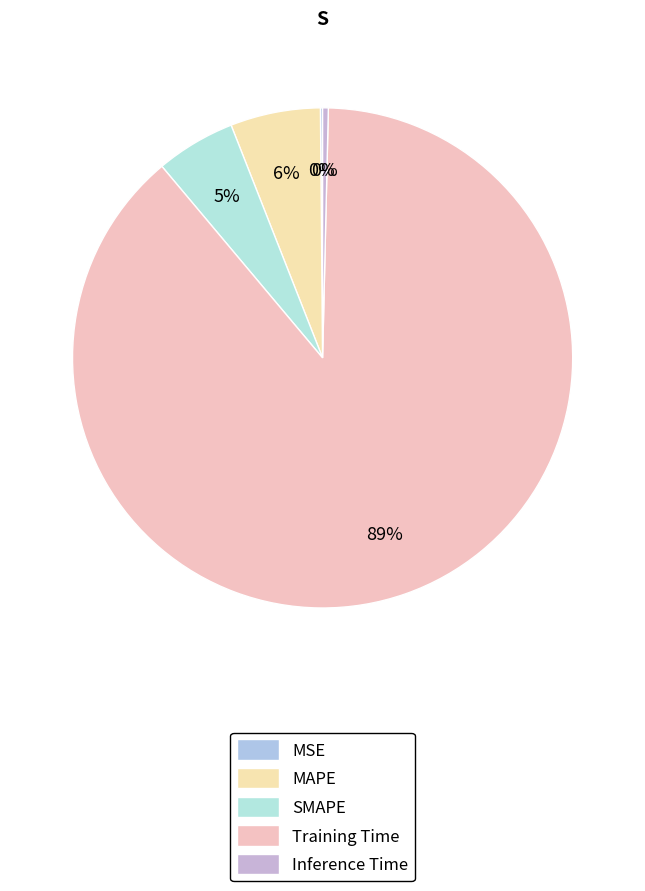

How many segments does this pie chart have?

5